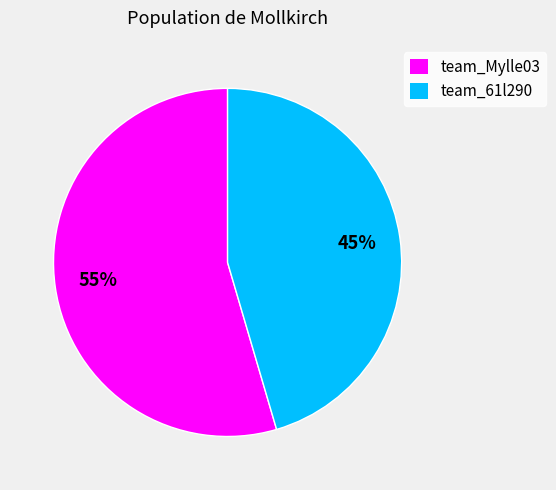

Which category accounts for the majority?

team_Mylle03